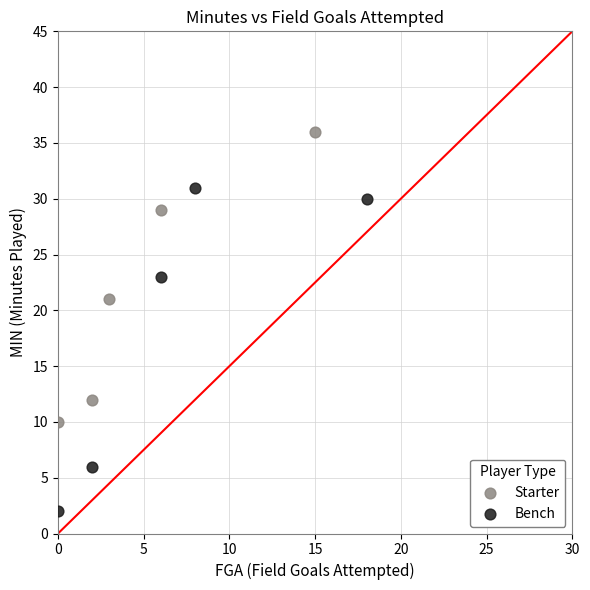

Which series reaches the minimum Y coordinate?

Bench